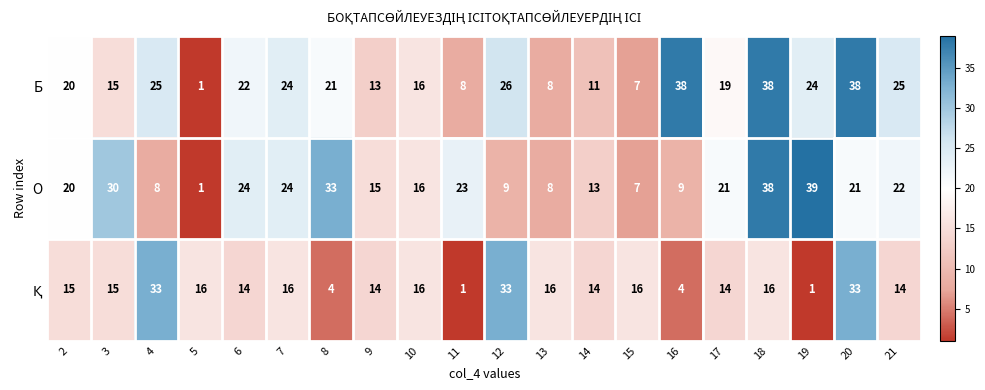

Which series has the widest spread of values?

О